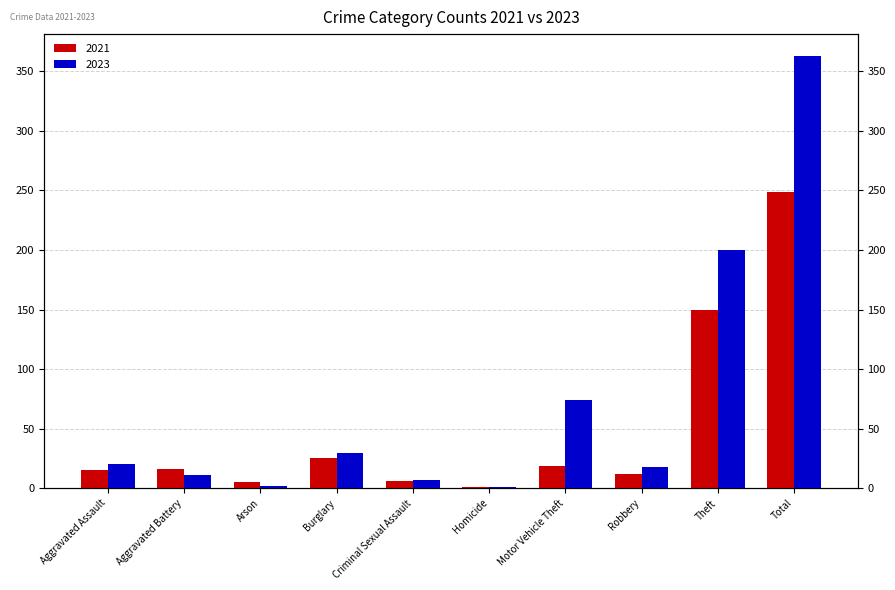

Reading right to left, list all the values displayed in this chart.

2021: Total=249	Theft=150	Robbery=12	Motor Vehicle Theft=19	Homicide=1	Criminal Sexual Assault=6	Burglary=25	Arson=5	Aggravated Battery=16	Aggravated Assault=15
2023: Total=363	Theft=200	Robbery=18	Motor Vehicle Theft=74	Homicide=1	Criminal Sexual Assault=7	Burglary=30	Arson=2	Aggravated Battery=11	Aggravated Assault=20